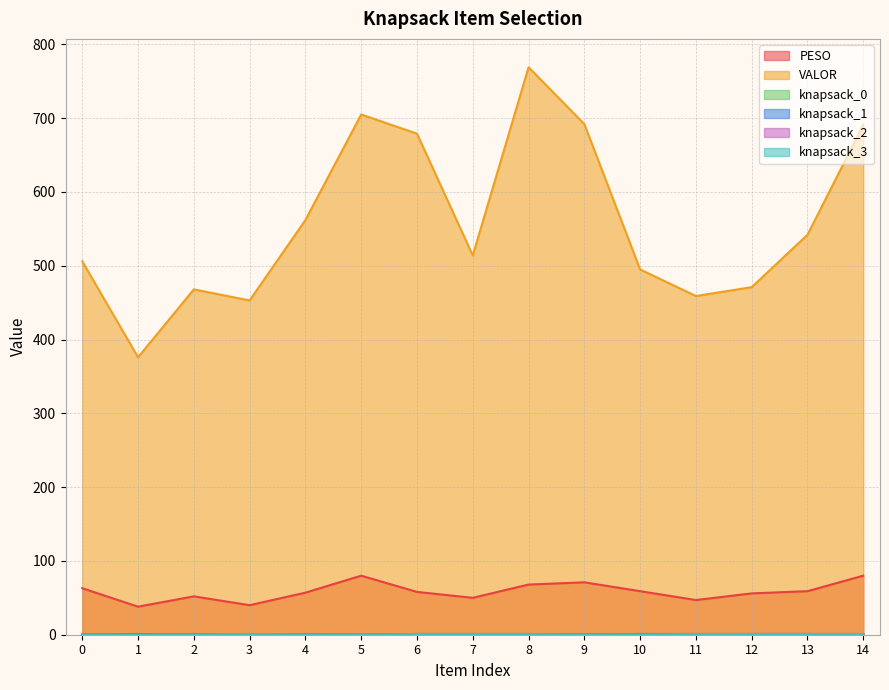

What is the maximum value shown in the chart?

769